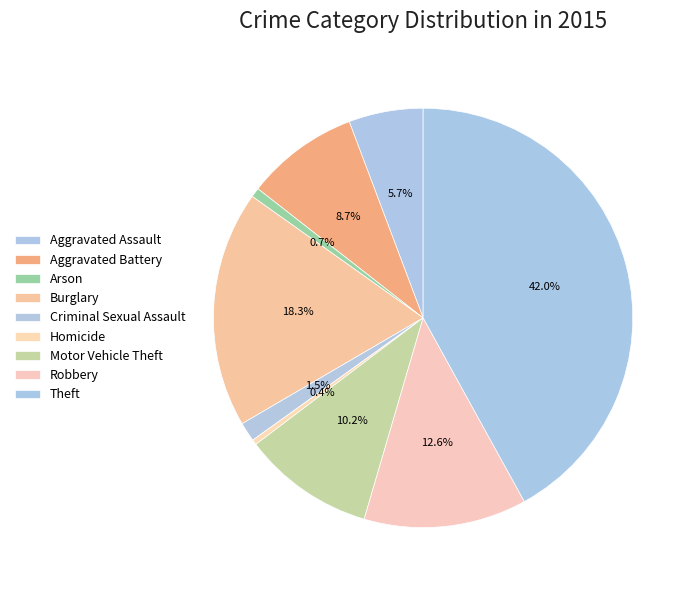

How many segments does this pie chart have?

9